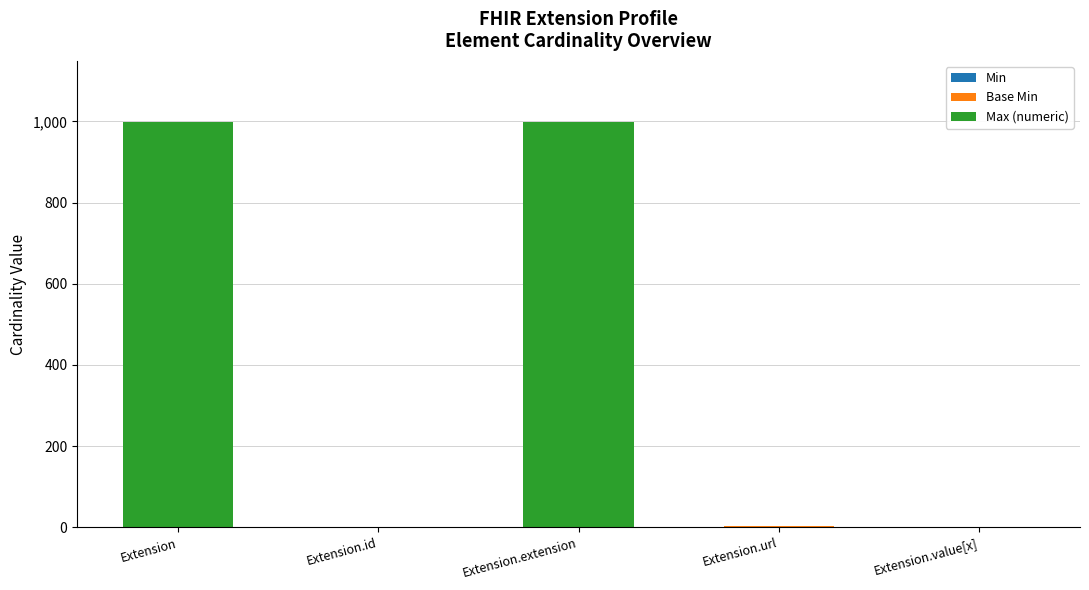

How many categories are shown in the chart?

5